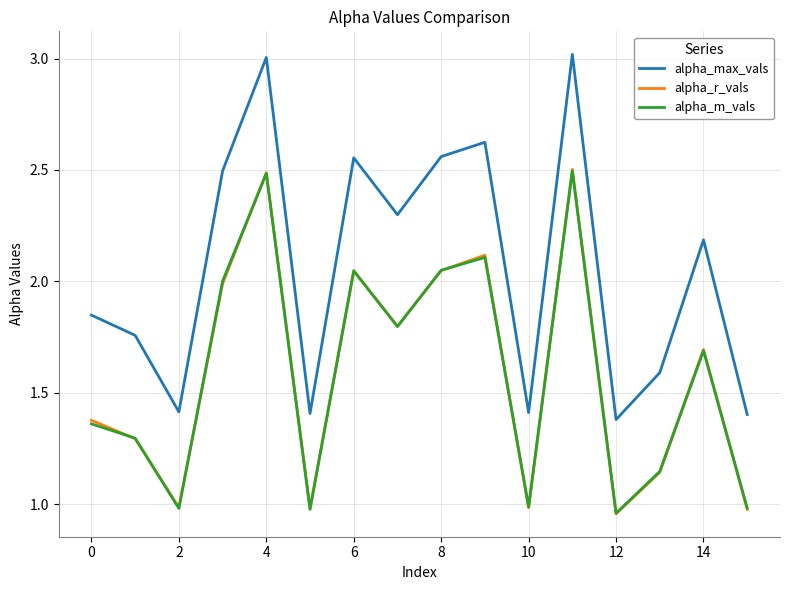

What is the greatest value displayed?

3.0